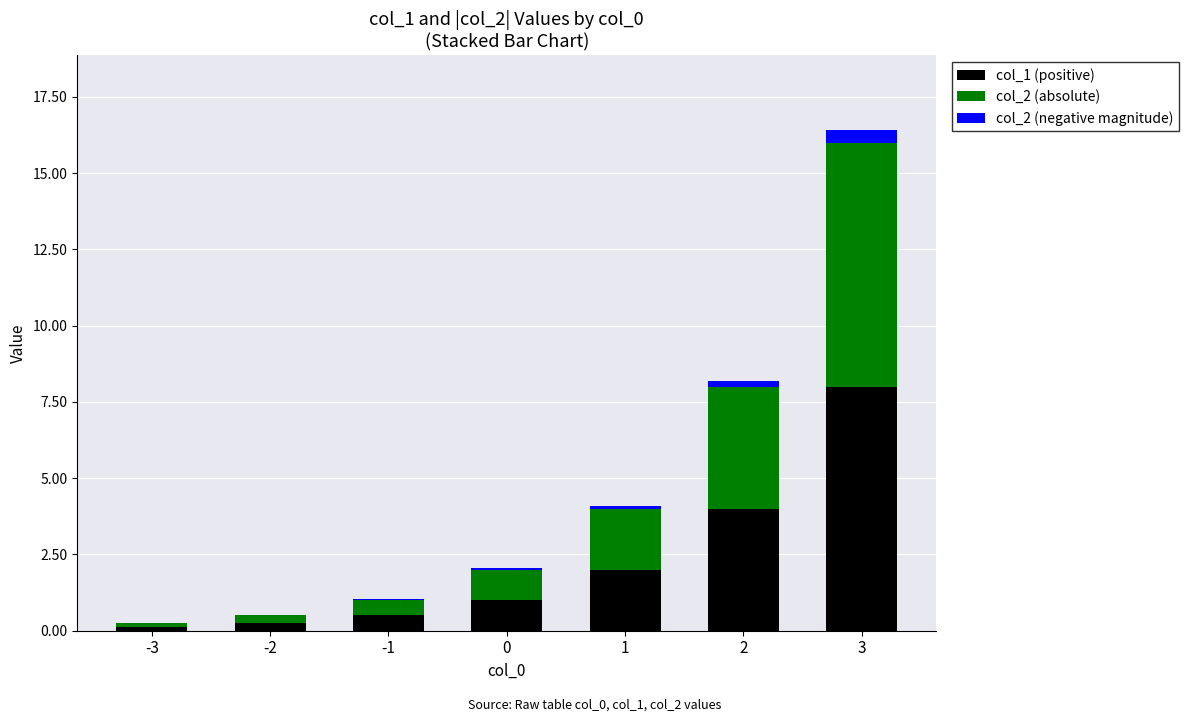

At which category is the sum across all series the highest?

3